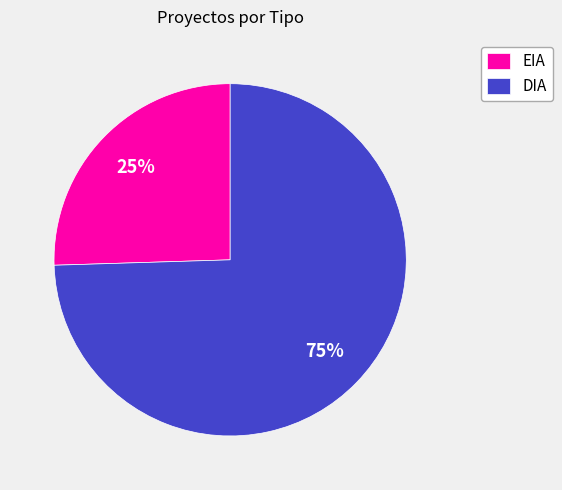

What is the smallest slice in the pie chart?

EIA